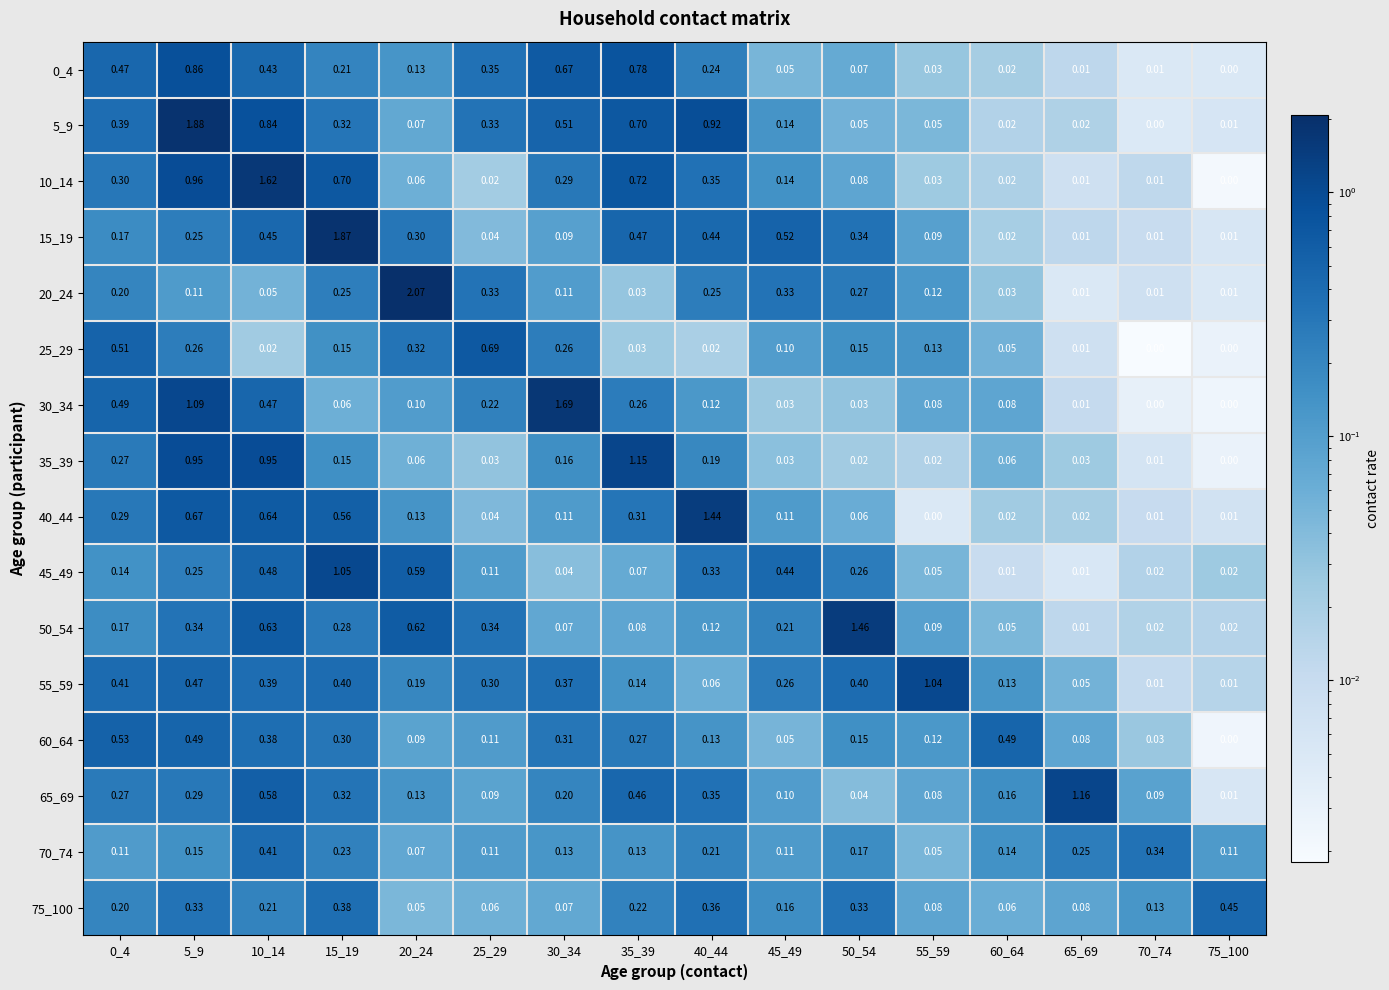

Which category has the highest value across all series?

20_24